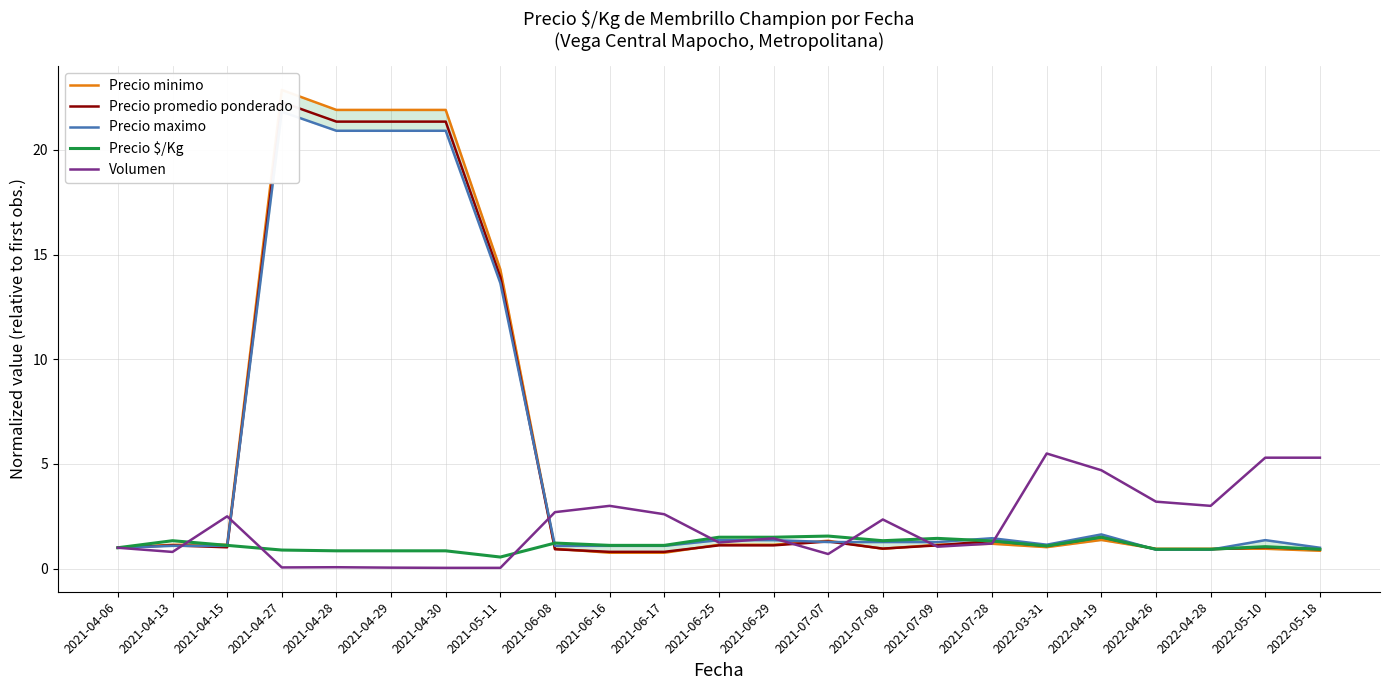

How many series are shown in this chart?

5